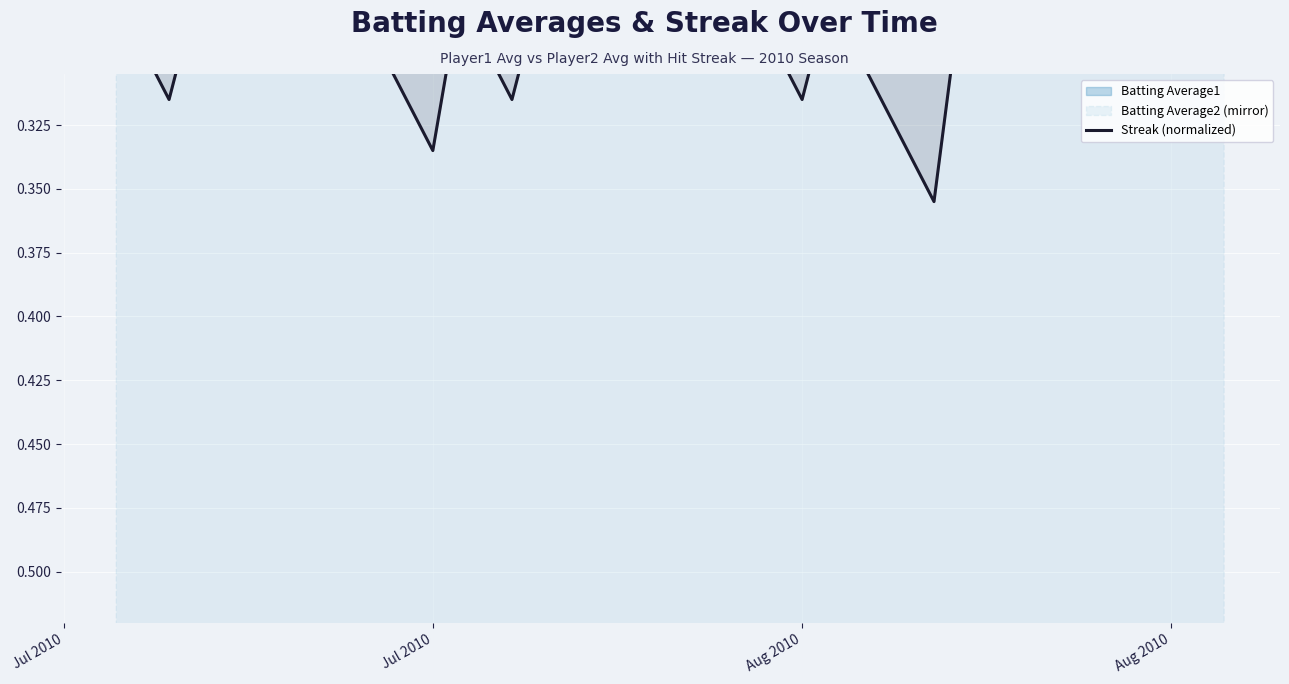

Reading right to left, transcribe all the data shown in this chart.

0.3	0.3	0.3	0.3	0.3	0.3	0.3	0.3	0.3	0.3	0.3	0.4	0.3	0.3	0.3	0.3	0.3	0.3	0.3	0.3	0.3	0.3	0.3	0.3	0.3	0.3	0.3	0.3	0.3	0.3	0.3	0.3	0.3	0.3	0.3	0.3	0.3	0.3	0.3	0.3